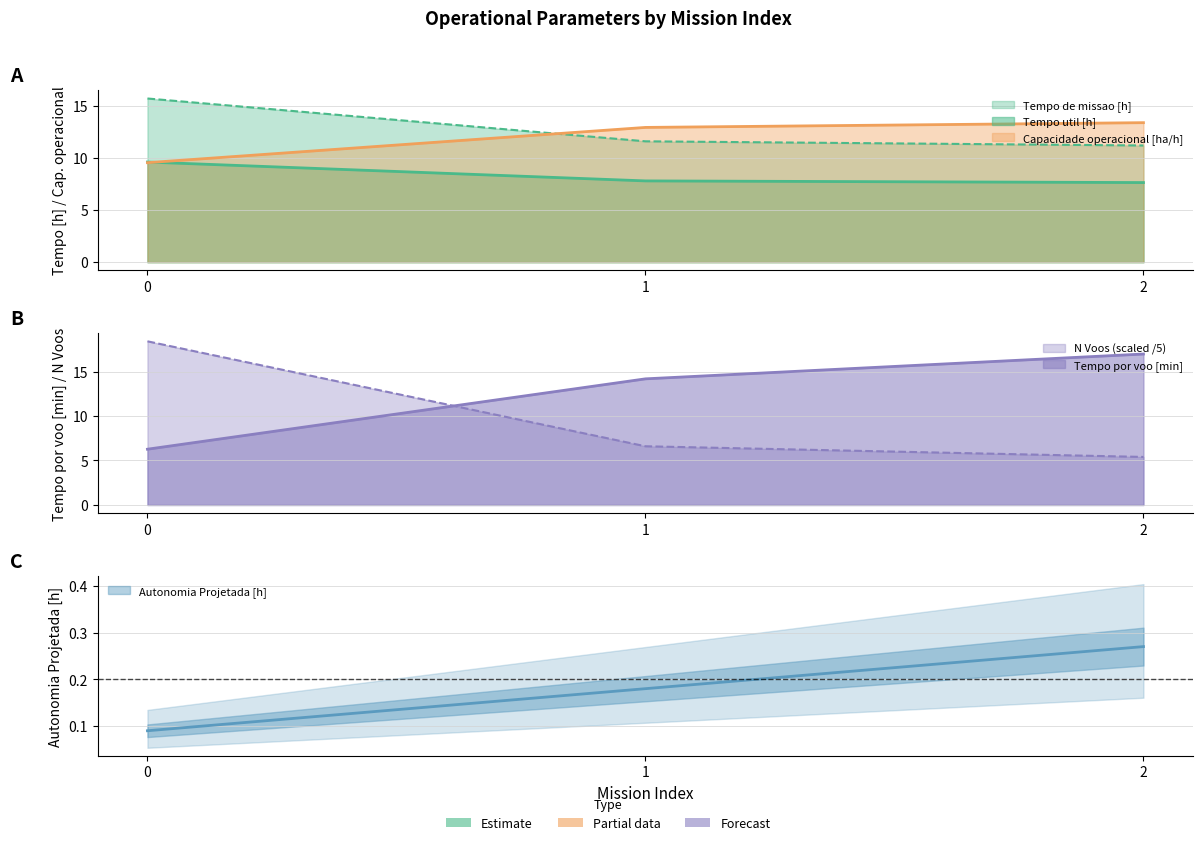

Reading left to right, list all the values displayed in this chart.

Capacidade operacional [ha/h]: 0=9.5	1=12.9	2=13.4
Tempo de missao [h]: 0=15.7	1=11.6	2=11.2
Tempo util [h]: 0=9.6	1=7.8	2=7.6
Tempo por voo [min]: 0=6.3	1=14.2	2=17.0
Autonomia Projetada [h]: 0=0.1	1=0.2	2=0.3
N Voos: 0=18.4	1=6.6	2=5.4